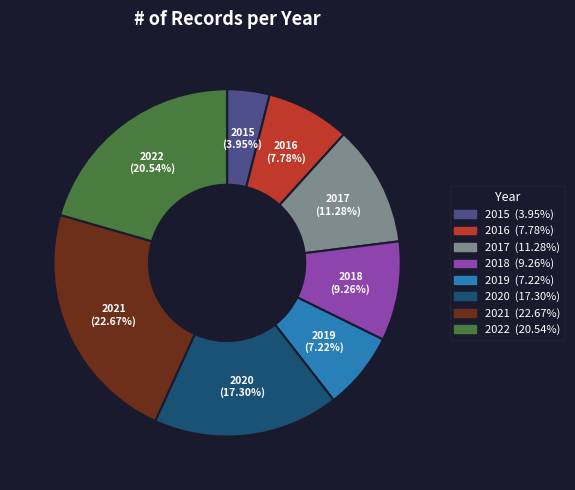

To the nearest percent, what is the difference between the 2021 and 2015 slice percentages?

19%